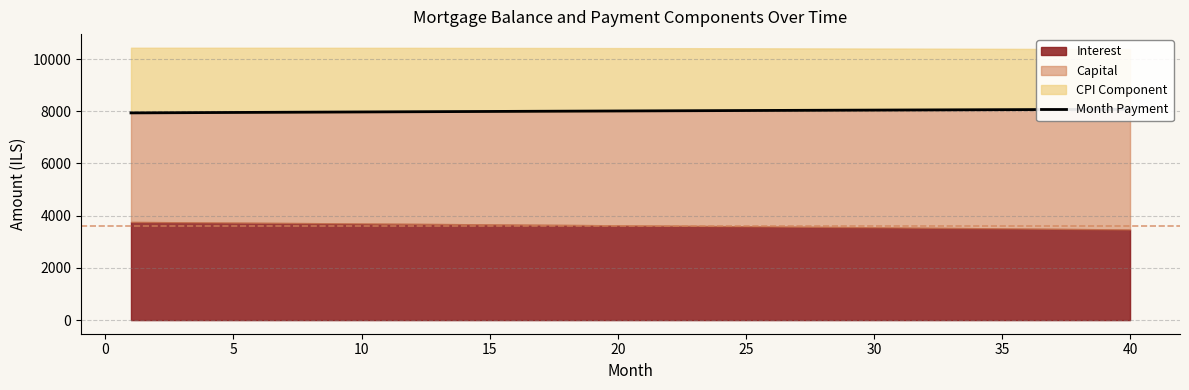

How many data points are above 8013?

20